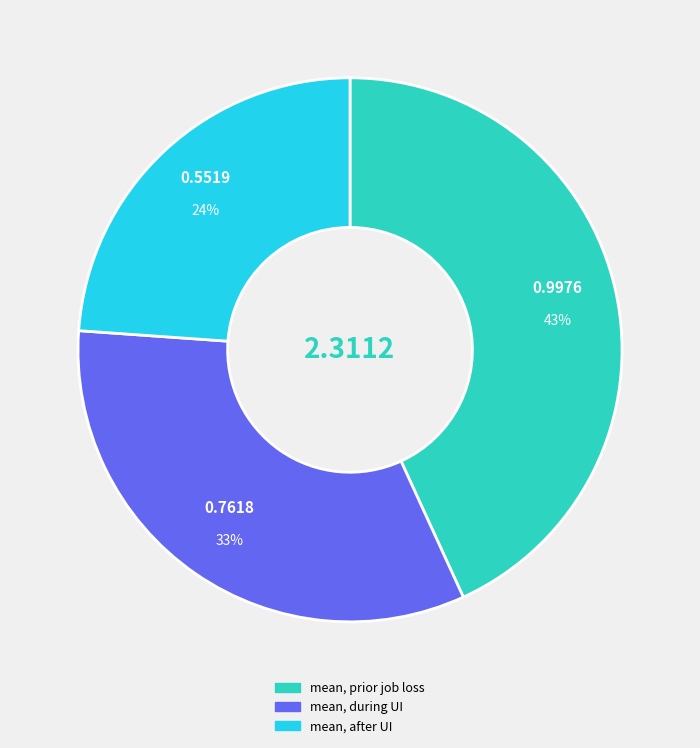

Is the sum of mean, after UI and mean, prior job loss greater than half?

Yes